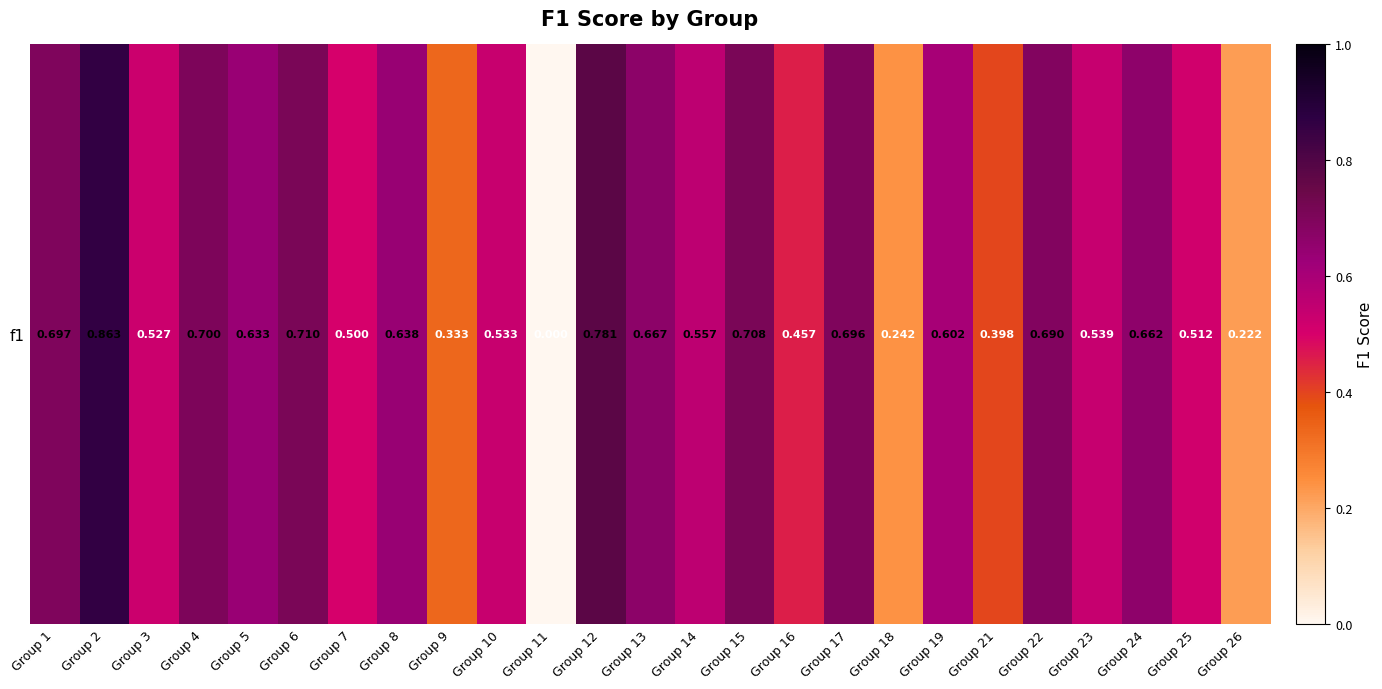

Which label corresponds to the smallest value in the chart?

Group 11